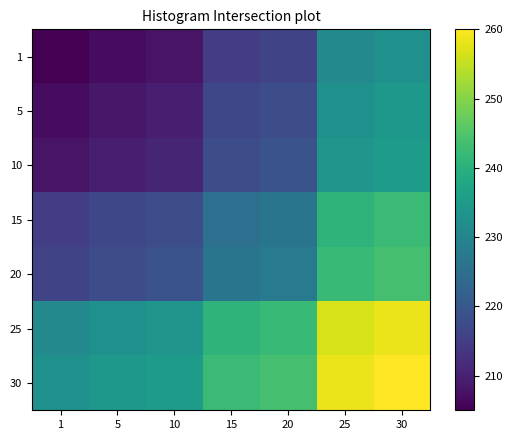

Between 1 and 5, which series saw the biggest shift?

5